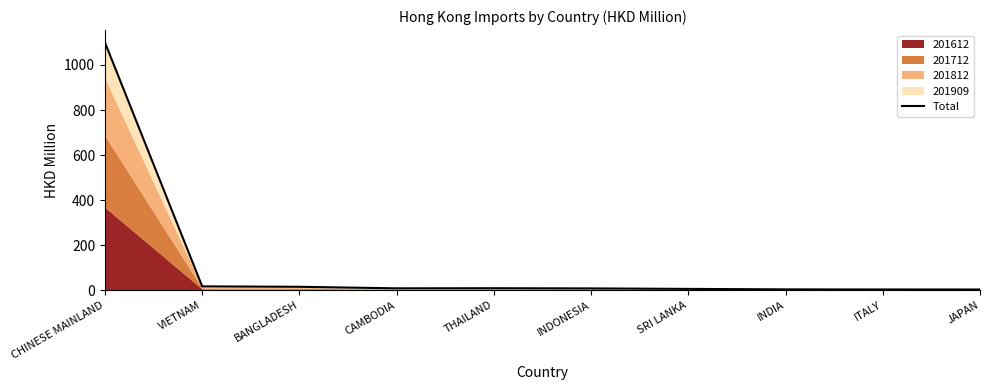

True or false: there are more than 0 points higher than both neighbors.

True